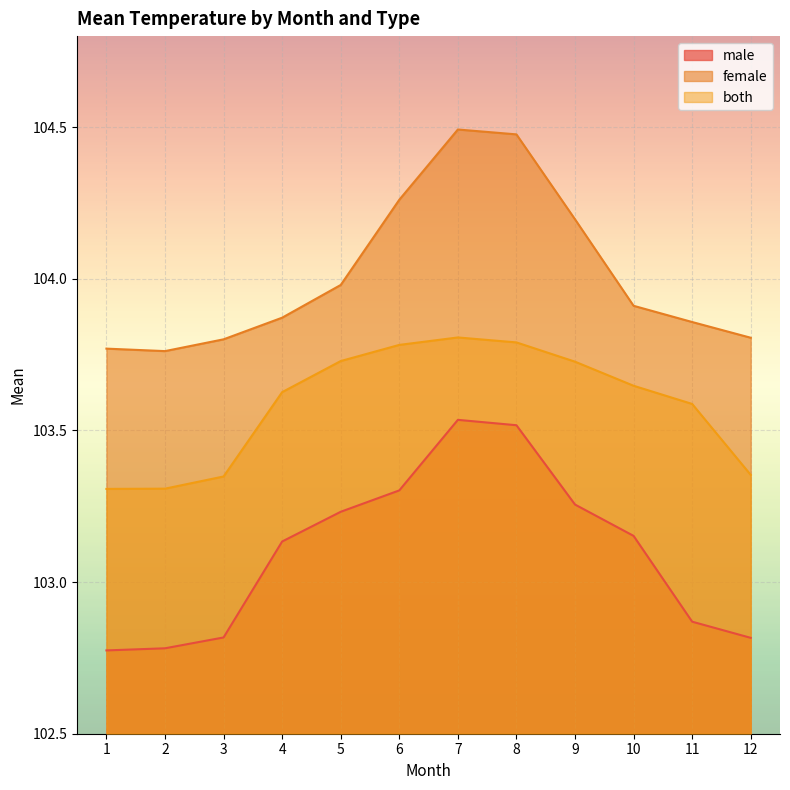

Reading right to left, list all the values displayed in this chart.

male: 102.8	102.9	103.2	103.3	103.5	103.5	103.3	103.2	103.1	102.8	102.8	102.8
female: 103.8	103.9	103.9	104.2	104.5	104.5	104.3	104.0	103.9	103.8	103.8	103.8
both: 103.4	103.6	103.6	103.7	103.8	103.8	103.8	103.7	103.6	103.3	103.3	103.3